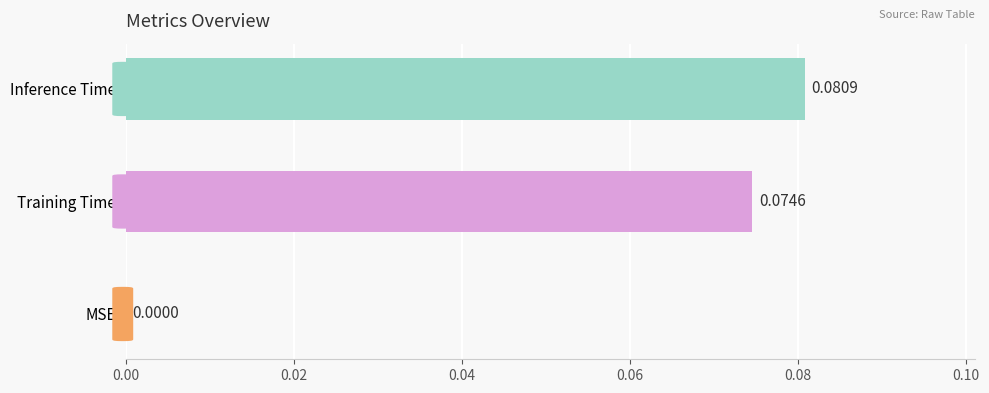

At which label is the value closest to 0?

MSE